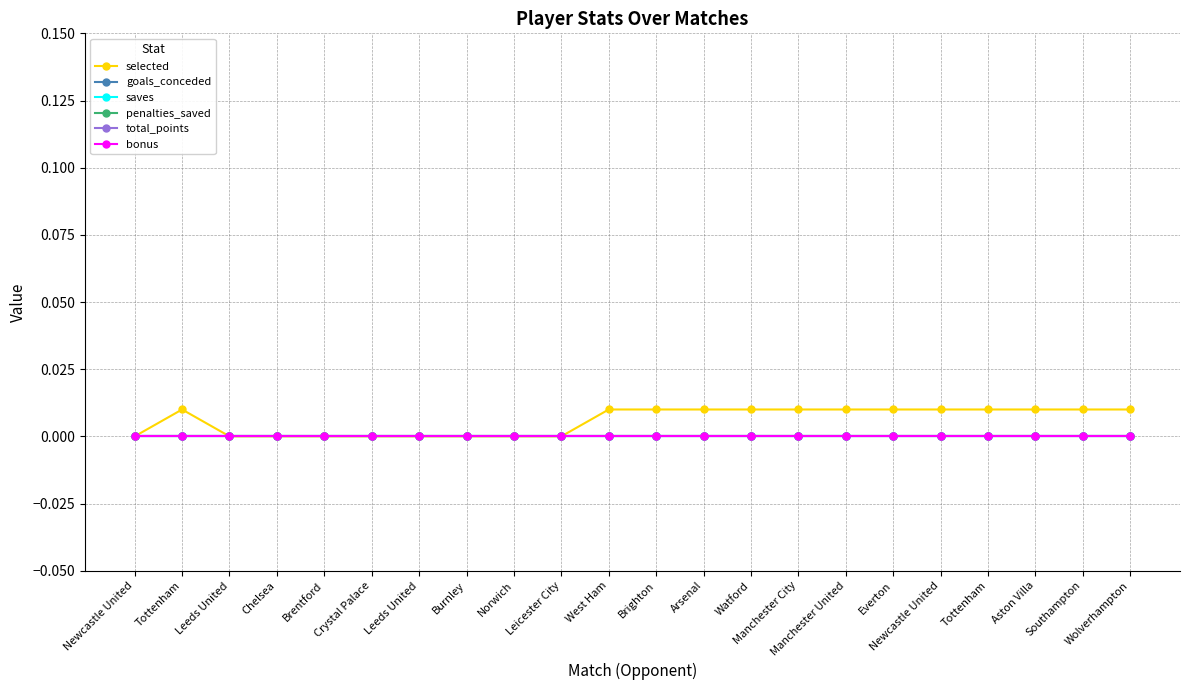

What is the label of the 20th point from the right?

Leeds United